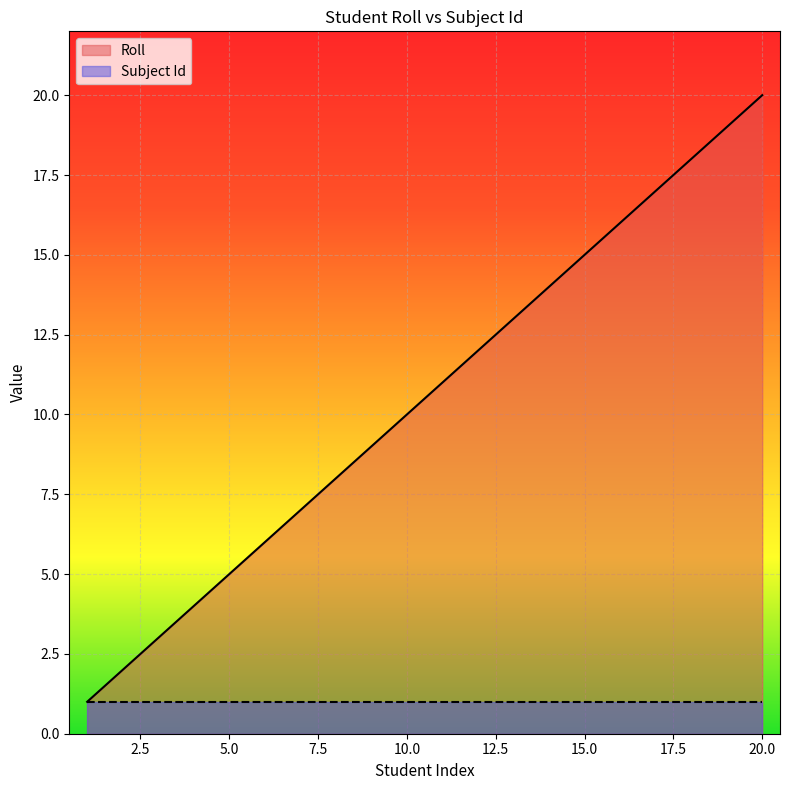

Does the chart display data point markers on the line(s)?

No